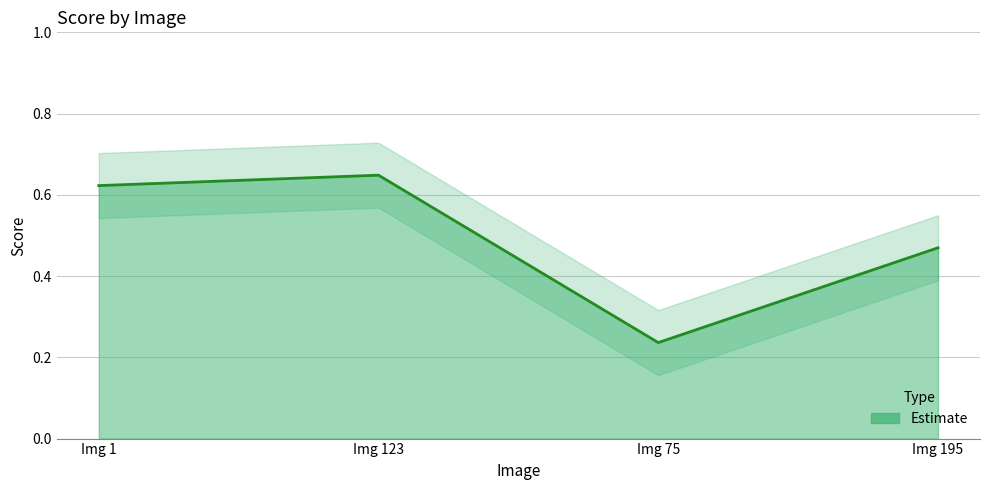

Is it true that the value at Img 195 is 0.2?

False